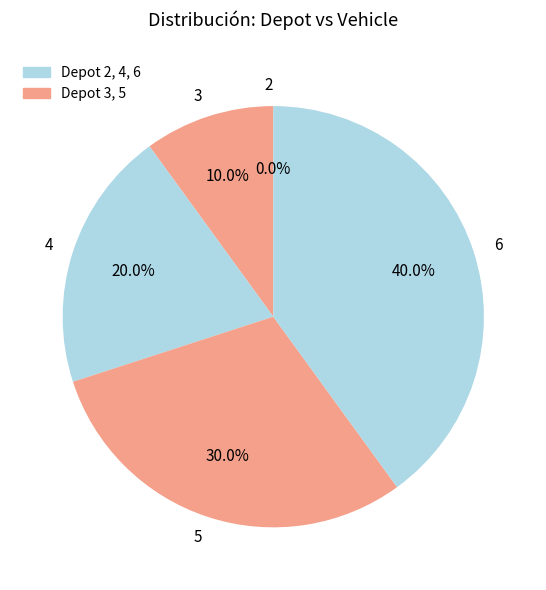

Is there a majority slice in this chart?

No